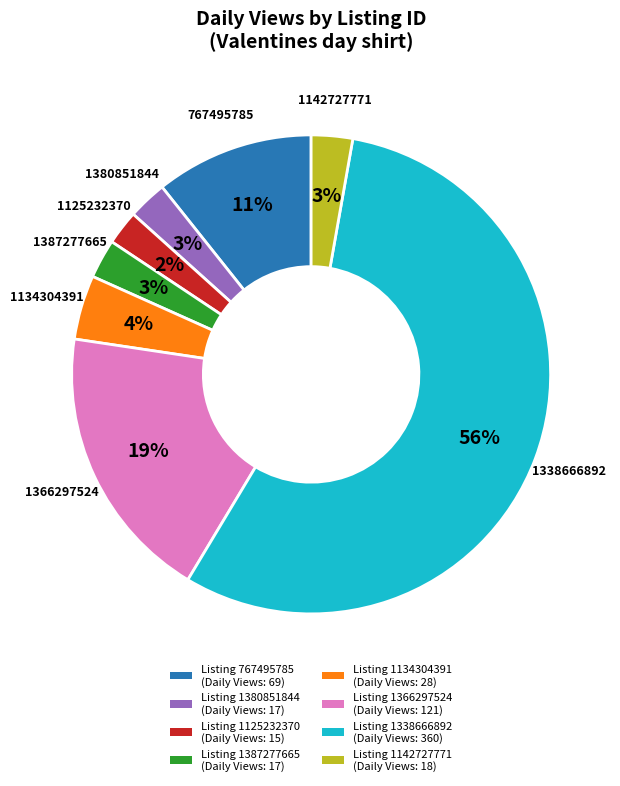

Is there any slice that represents more than half of the pie?

Yes